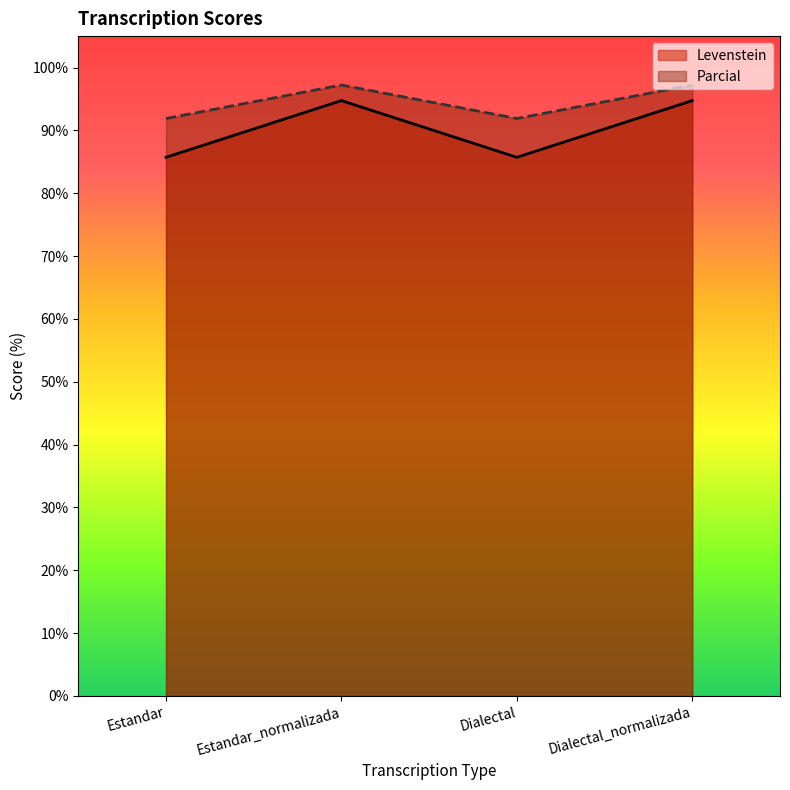

Rank the series by their maximum value, from lowest to highest.

Levenstein, Parcial